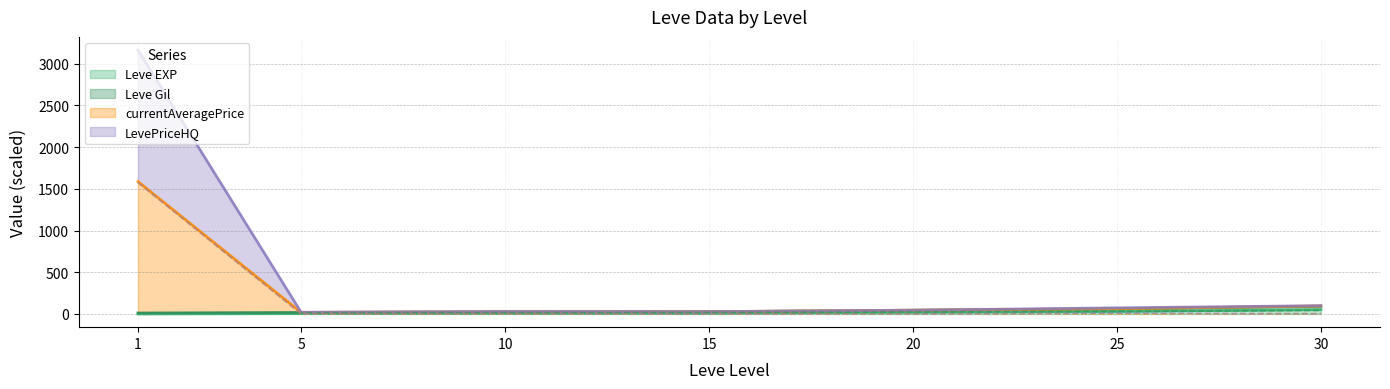

How many intersections are there between Leve EXP and Leve Gil?

1